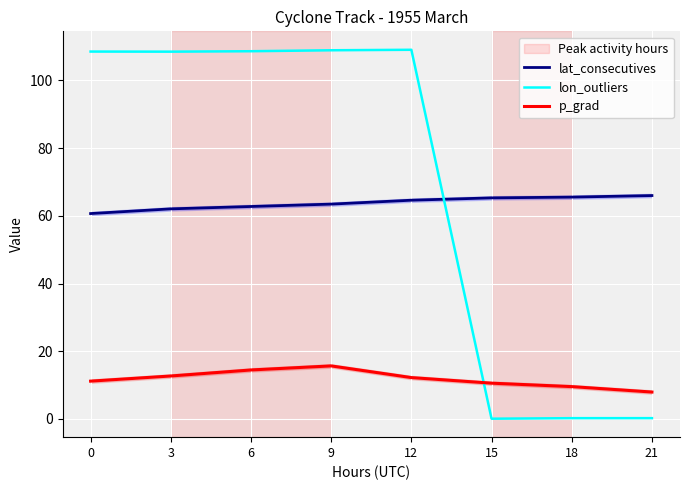

The lon_outliers series shows 0.2 at 21. True or false?

True